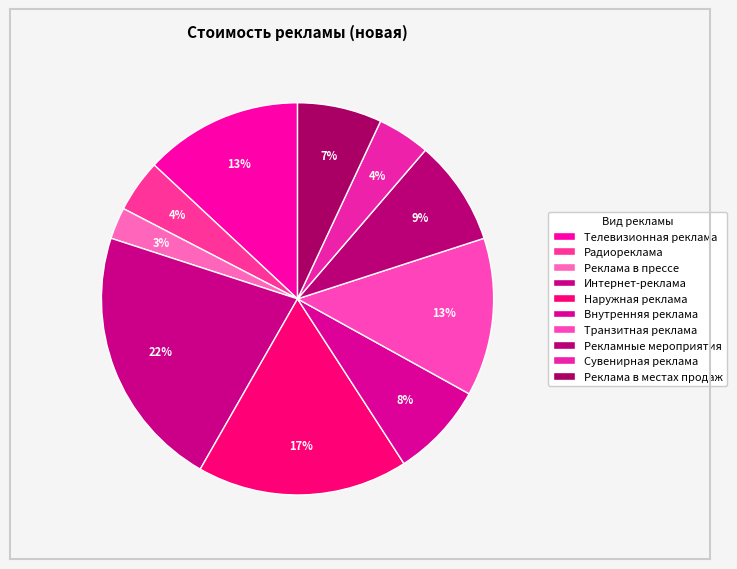

What is the largest slice in the pie chart?

Интернет-реклама